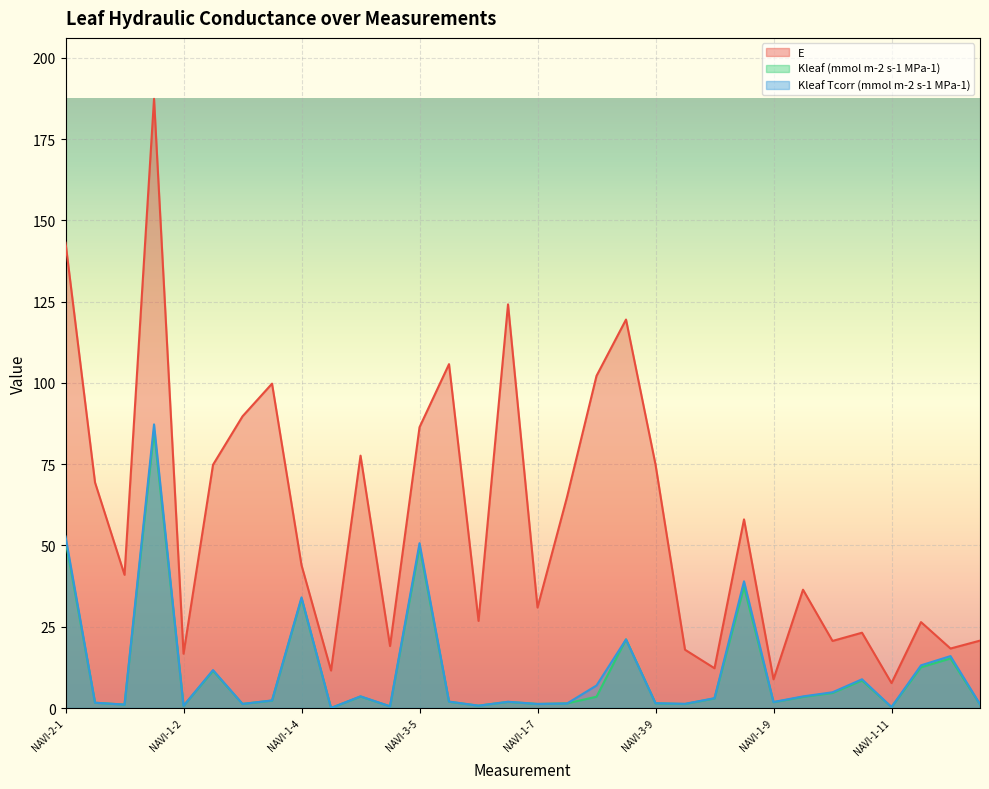

Where is the first local minimum for Kleaf Tcorr (mmol m-2 s-1 MPa-1)?

NAVI-3-2